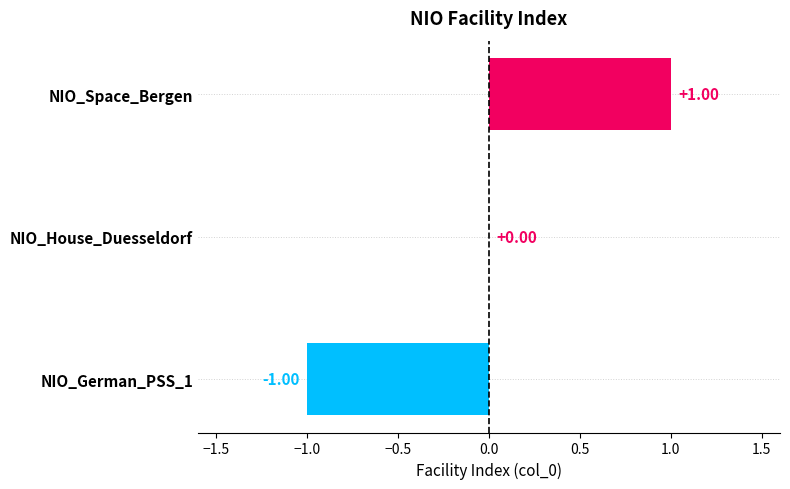

Count the values in the range -1 to 1.

3